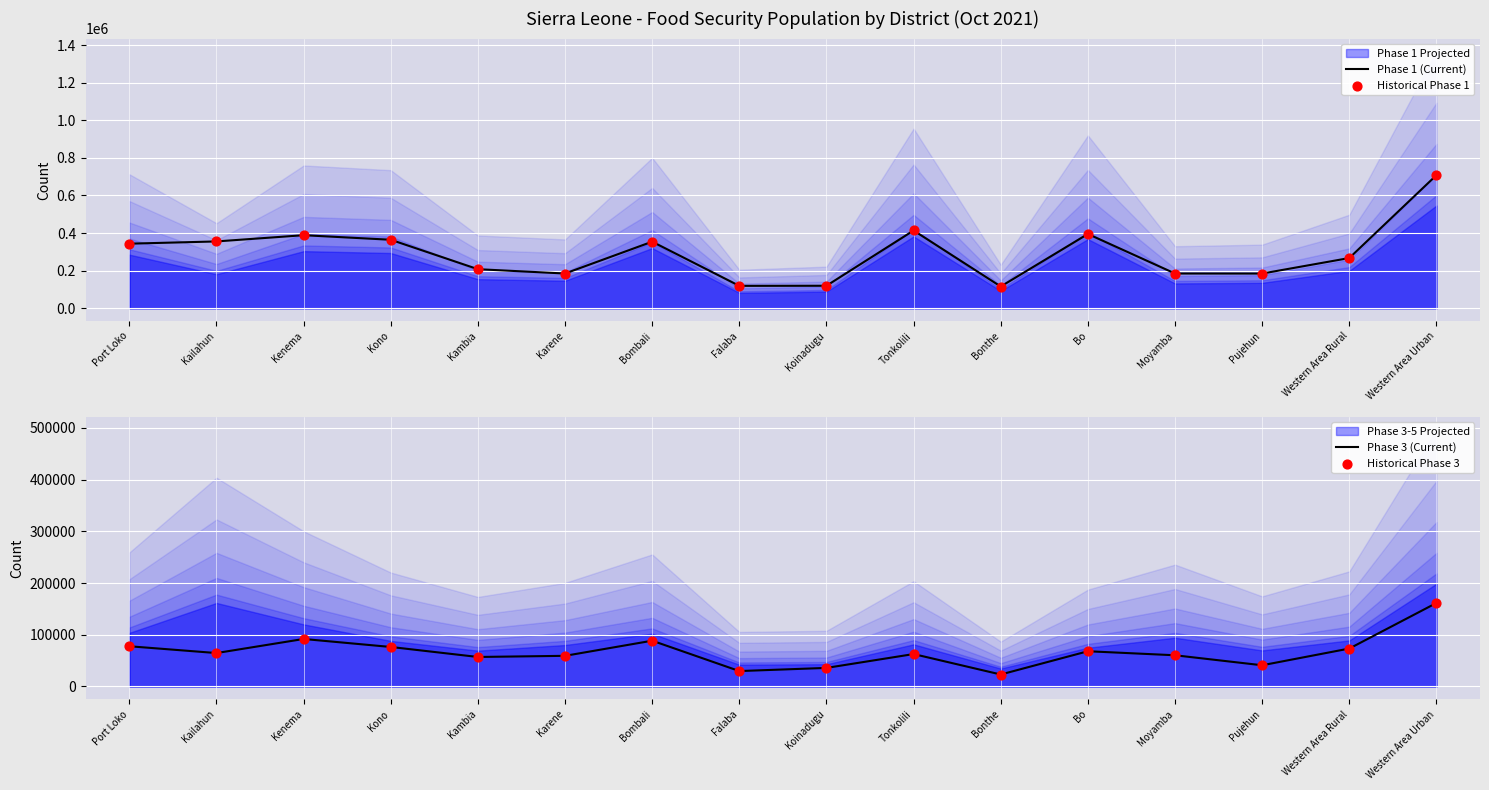

Which series has the largest total across all categories?

Phase 1 (Current)